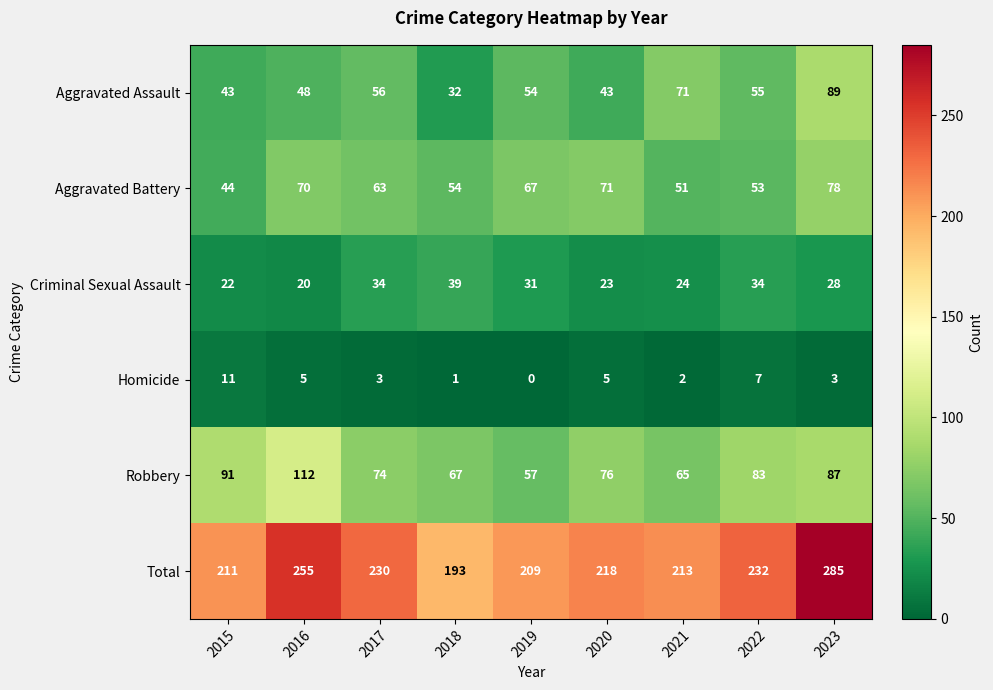

At which label does Robbery reach its peak?

2016